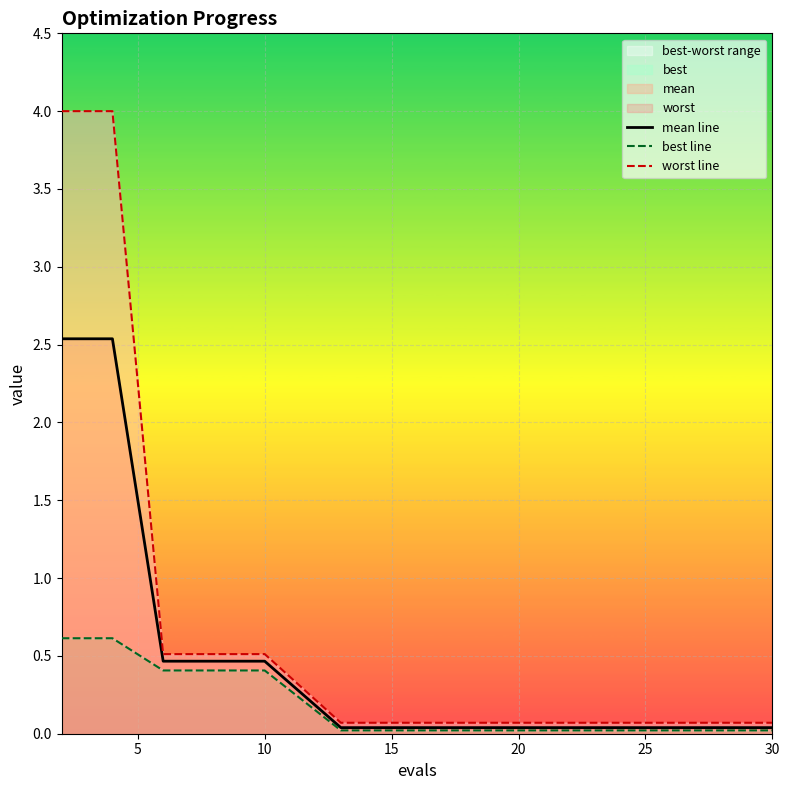

The value of mean line at 25 is 0.0. True or false?

True